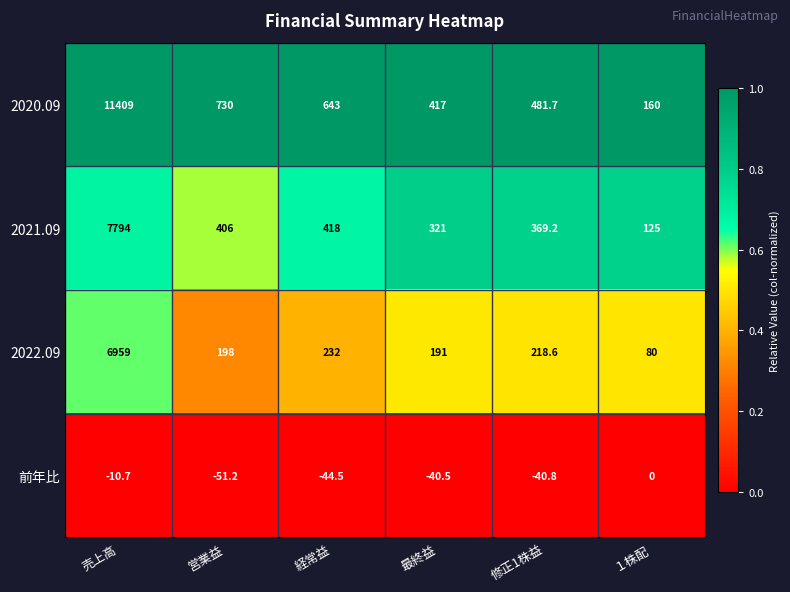

What value does the 2022.09 series have at 売上高?

6959.0